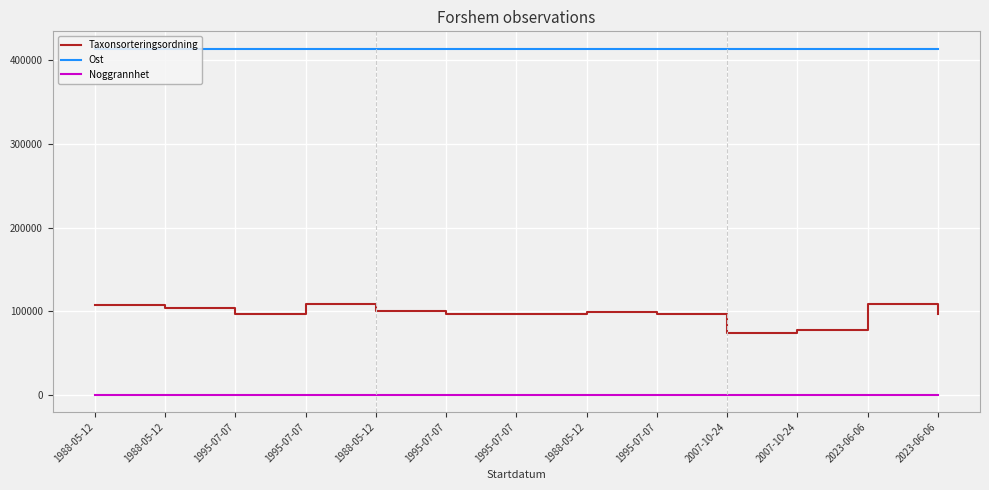

Reading left to right, what are all the values shown in this chart?

Taxonsorteringsordning: 1988-05-12=106963	1988-05-12=103177	1995-07-07=96355	1995-07-07=108202	1988-05-12=100515	1995-07-07=96253	1995-07-07=96369	1988-05-12=99381	1995-07-07=96366	2007-10-24=73690	2007-10-24=77956	2023-06-06=108203	2023-06-06=96356
Ost: 1988-05-12=414034	1988-05-12=414034	1995-07-07=414034	1995-07-07=414034	1988-05-12=414034	1995-07-07=414034	1995-07-07=414034	1988-05-12=414034	1995-07-07=414034	2007-10-24=413816	2007-10-24=413798	2023-06-06=414041	2023-06-06=414041
Noggrannhet: 1988-05-12=100	1988-05-12=100	1995-07-07=100	1995-07-07=100	1988-05-12=100	1995-07-07=100	1995-07-07=100	1988-05-12=100	1995-07-07=100	2007-10-24=10	2007-10-24=10	2023-06-06=10	2023-06-06=10